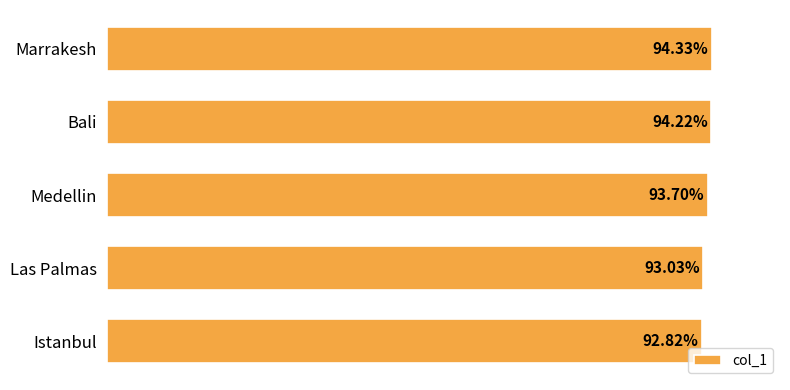

What is the sum of all values?

4.7